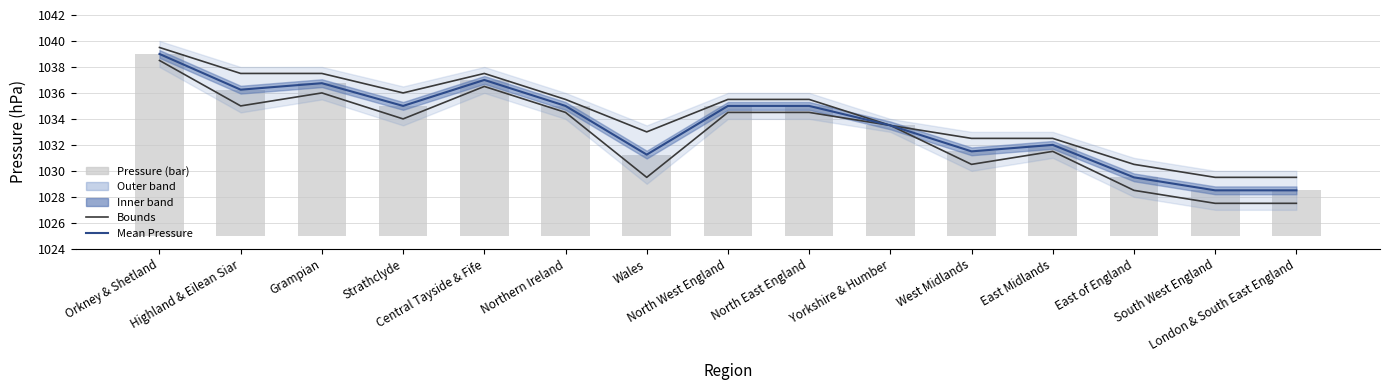

The Mean Pressure series shows 1037.0 at Central Tayside & Fife. True or false?

True